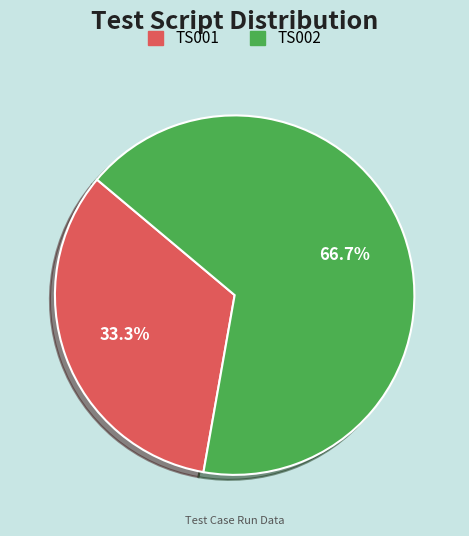

Is it true that TS001 is 33% of the pie?

True